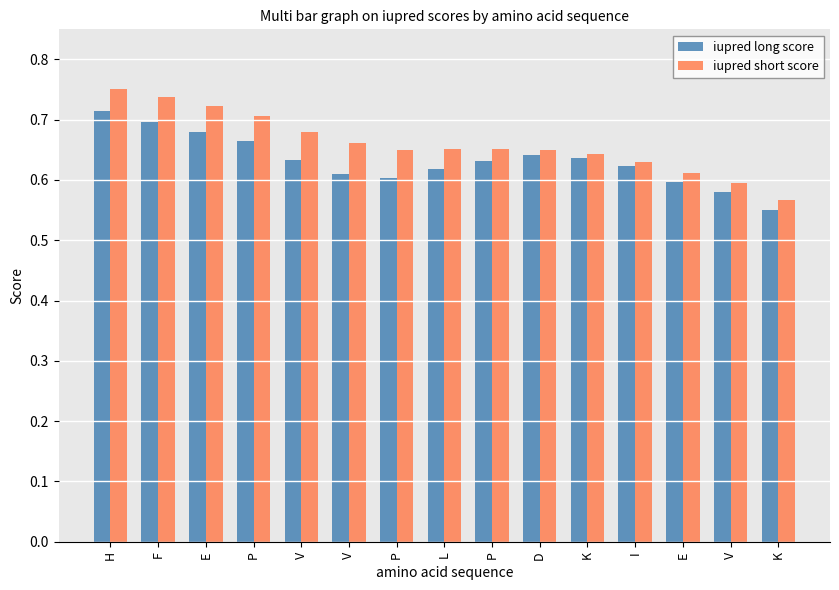

The iupred long score series shows 0.3 at I. True or false?

False